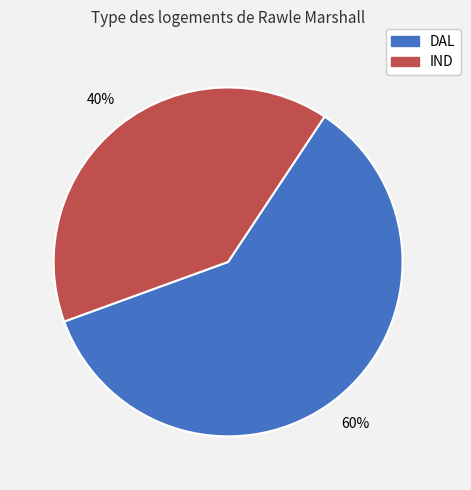

To the nearest percent, what is the difference between the largest and smallest slice percentages?

20%